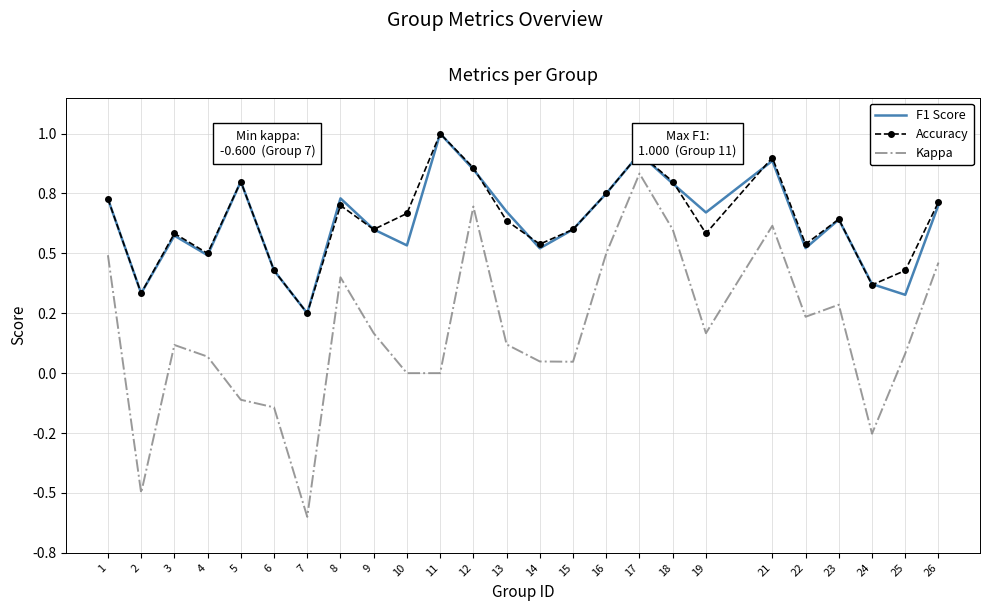

How many interior local peaks does the F1 Score series have?

7